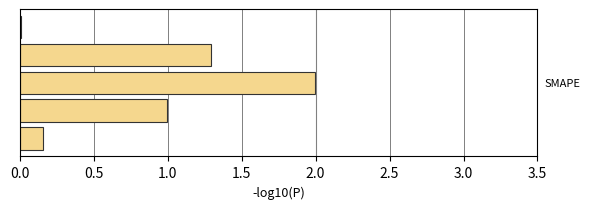

What is the sum of all values?

4.5